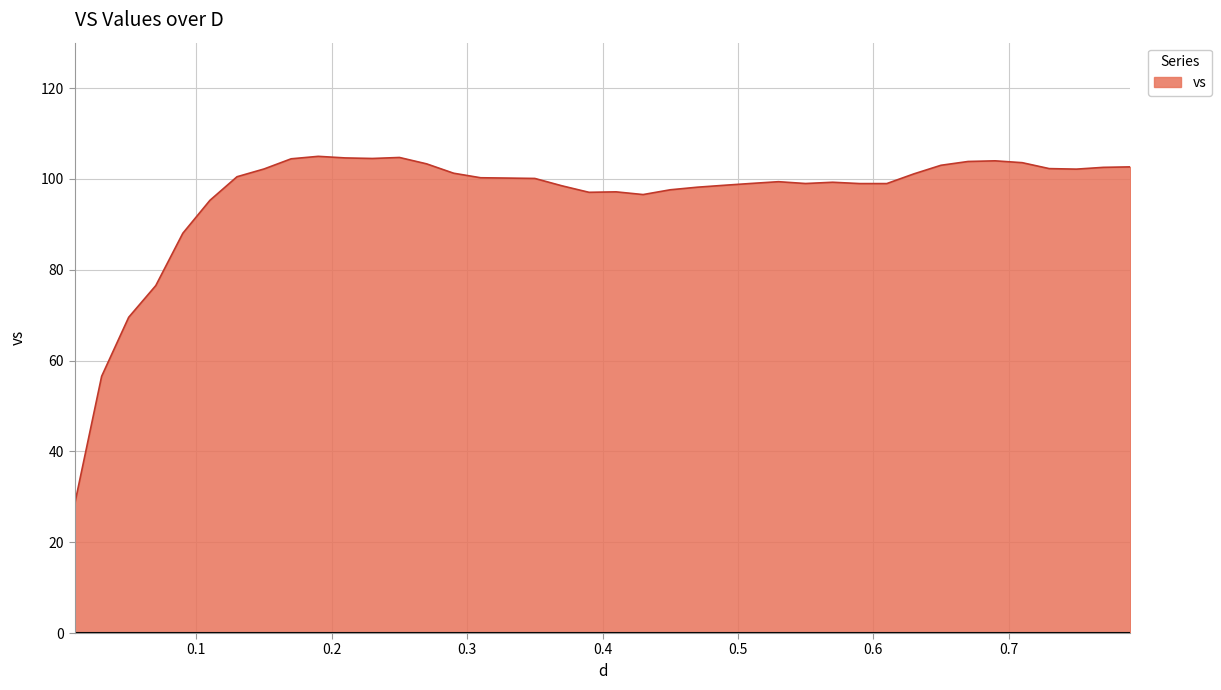

What is the difference between the maximum and minimum values?

76.7